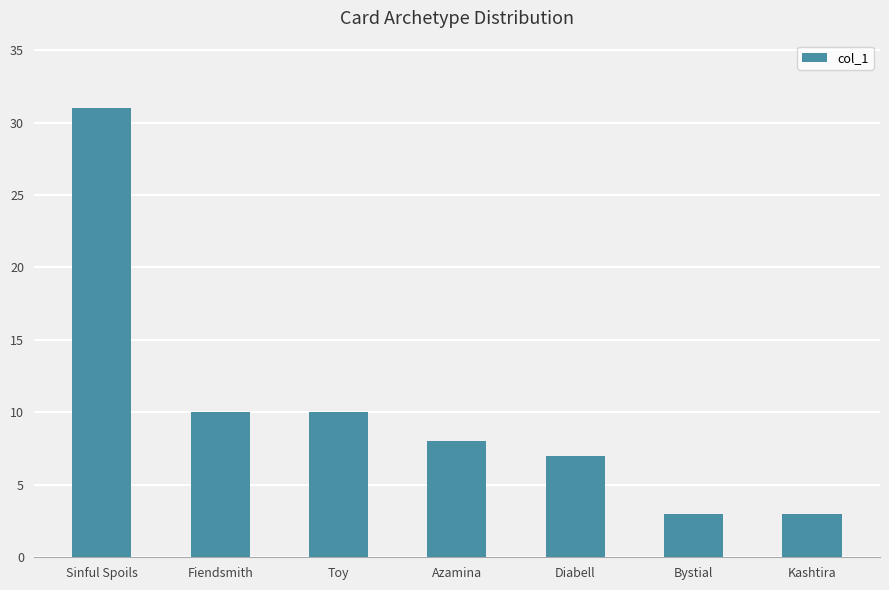

What is the label of the 4th bar from the right?

Azamina